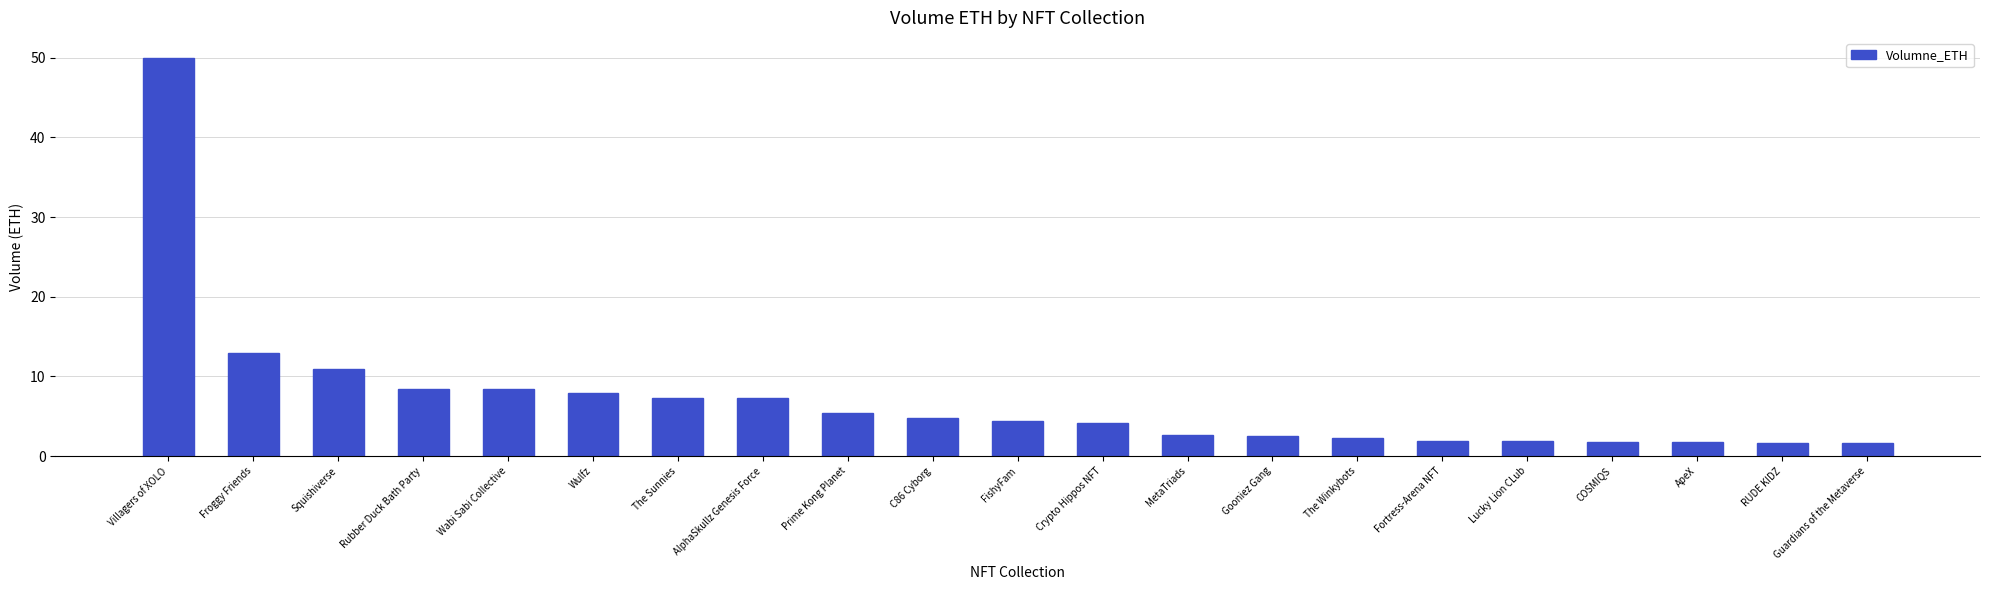

What is the value of the 13th bar from the left?

2.7